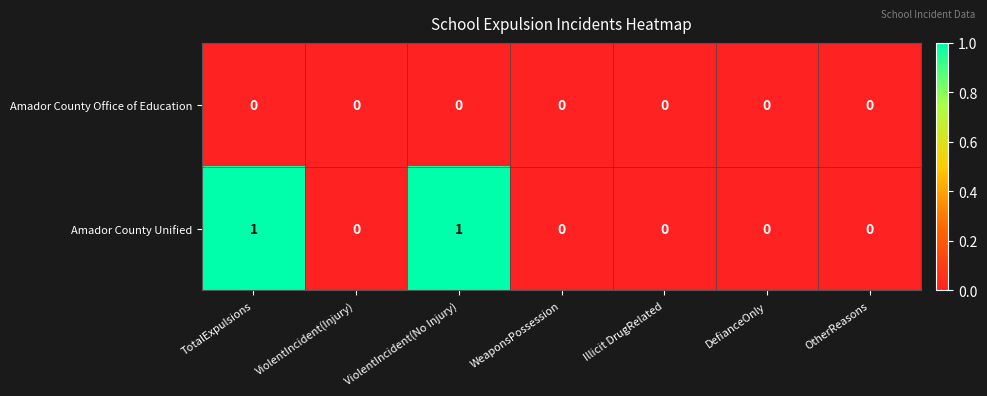

Reading right to left, what are all the values shown in this chart?

Amador County Office of Education: OtherReasons=0	DefianceOnly=0	Illicit DrugRelated=0	WeaponsPossession=0	ViolentIncident(No Injury)=0	ViolentIncident(Injury)=0	TotalExpulsions=0
Amador County Unified: OtherReasons=0	DefianceOnly=0	Illicit DrugRelated=0	WeaponsPossession=0	ViolentIncident(No Injury)=1	ViolentIncident(Injury)=0	TotalExpulsions=1